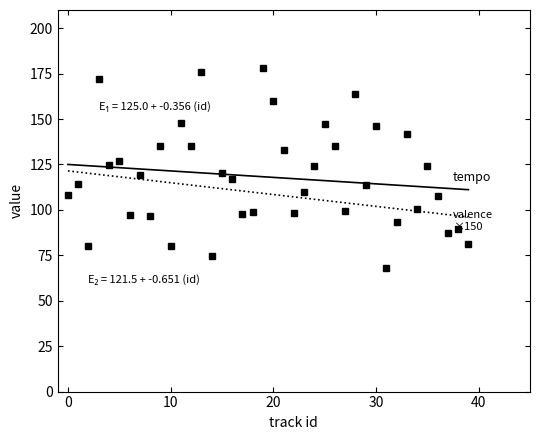

At which category does the chart reach its minimum across all series?

31